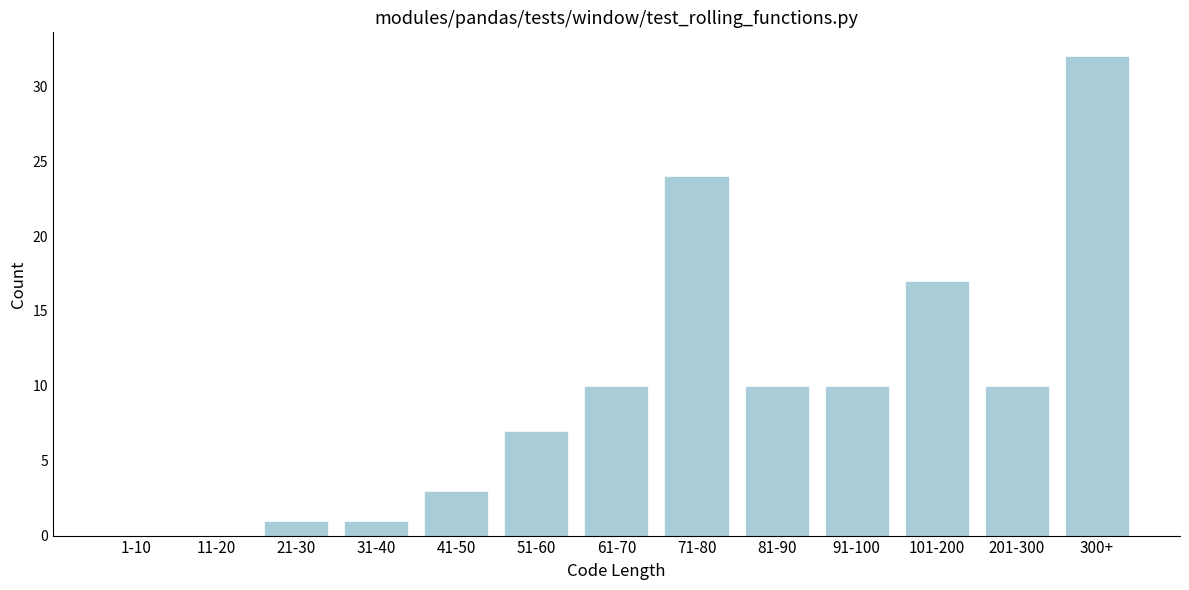

Reading left to right, list all the values displayed in this chart.

1-10=0	11-20=0	21-30=1	31-40=1	41-50=3	51-60=7	61-70=10	71-80=24	81-90=10	91-100=10	101-200=17	201-300=10	300+=32